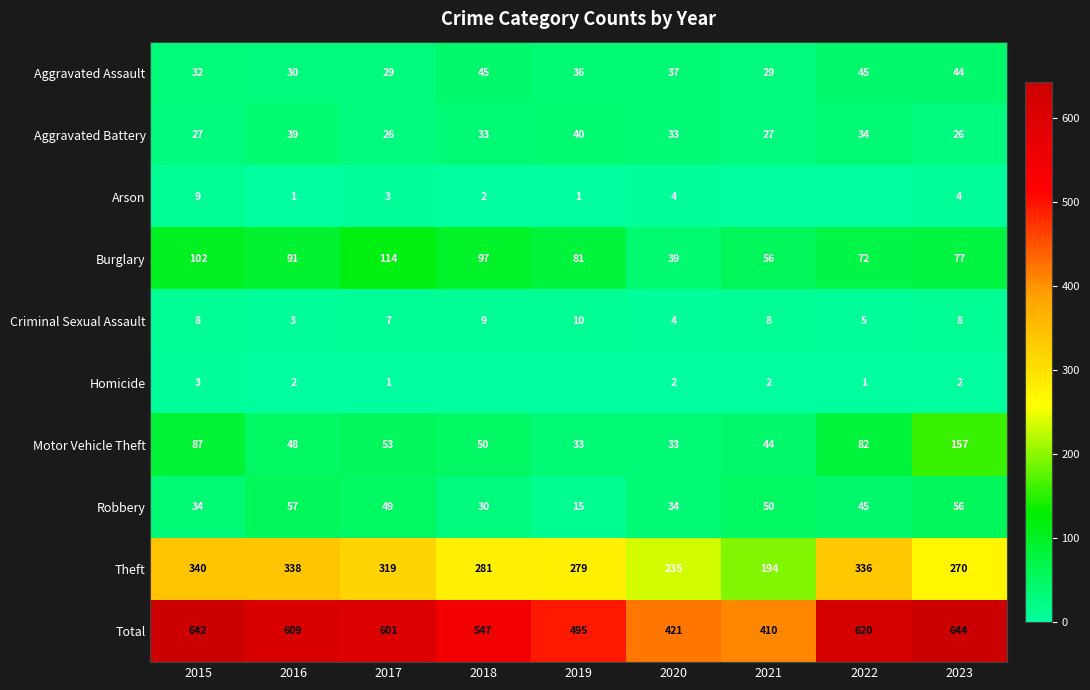

What is the difference between the maximum and minimum values in the Aggravated Assault series?

16